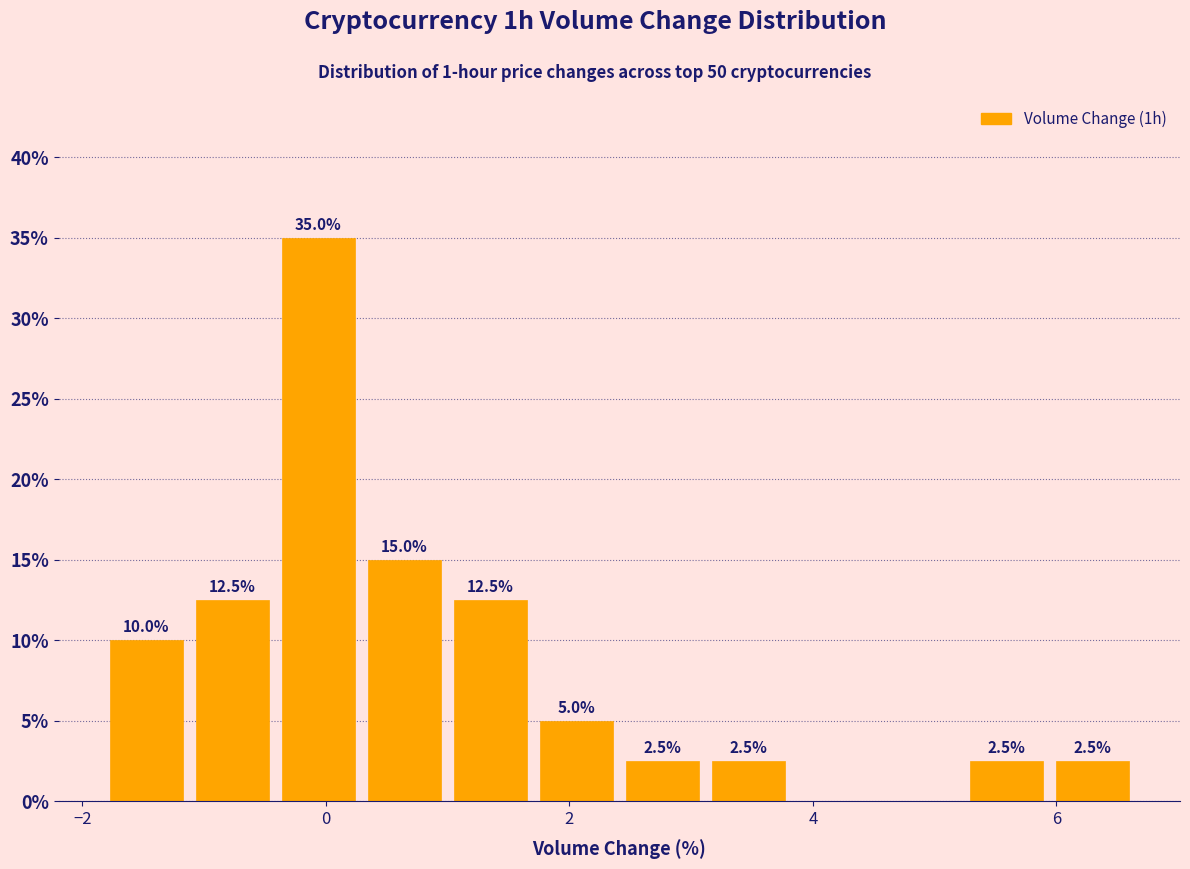

Read against the x-axis, roughly where is the centre of the tallest bar?

0.0